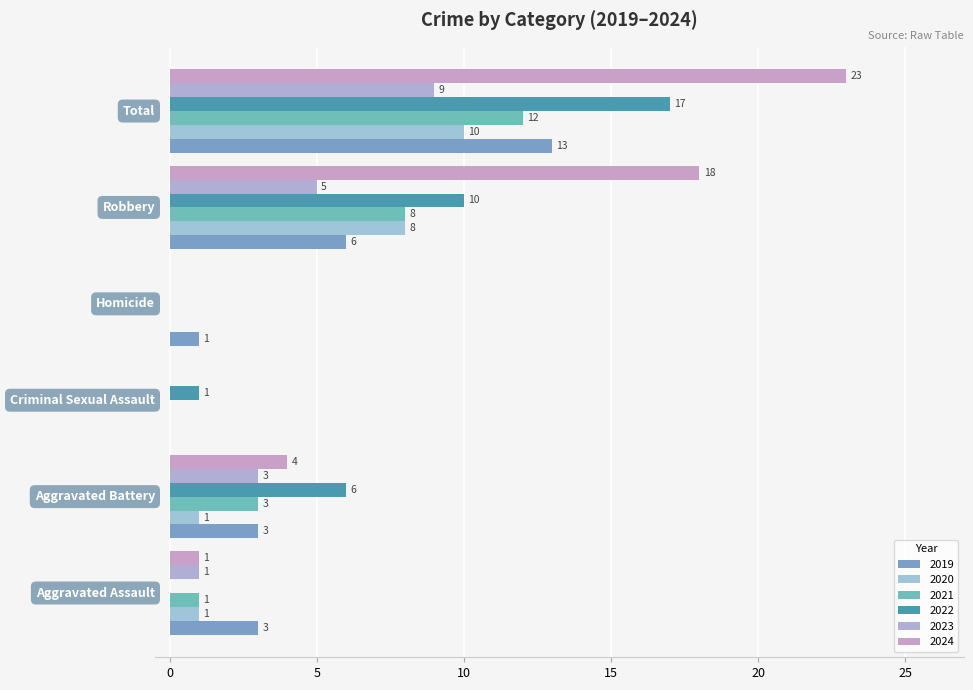

What position from the right is Criminal Sexual Assault?

4